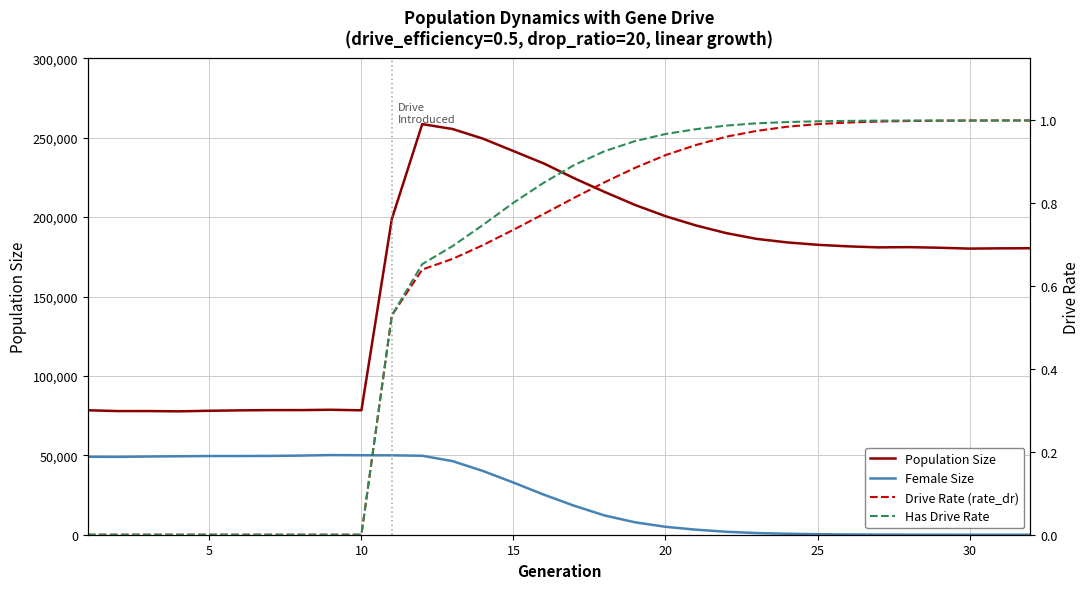

What is the sum of all Has Drive Rate values?

20.0